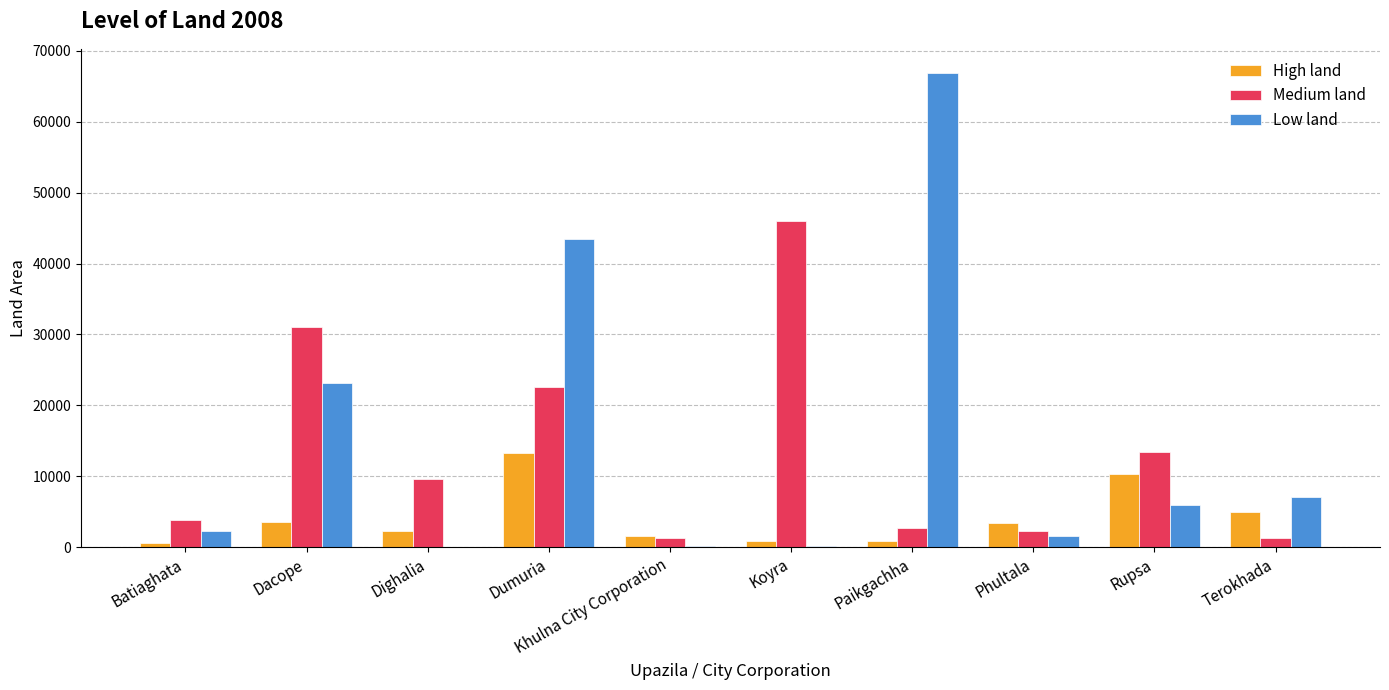

Between Khulna City Corporation and Rupsa, which series saw the biggest shift?

Medium land